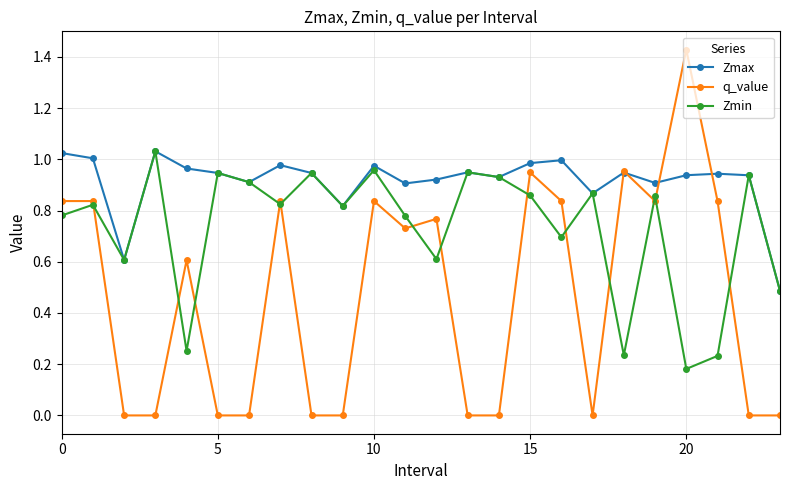

Which series has the largest range (max minus min)?

q_value